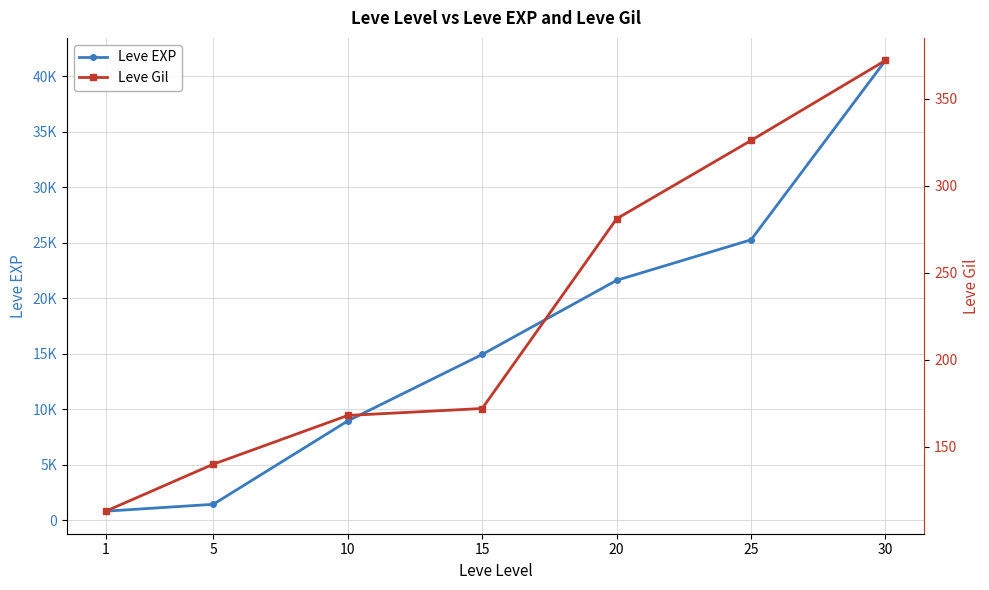

What is the value of the Leve Gil point at the 7th from the left?

372